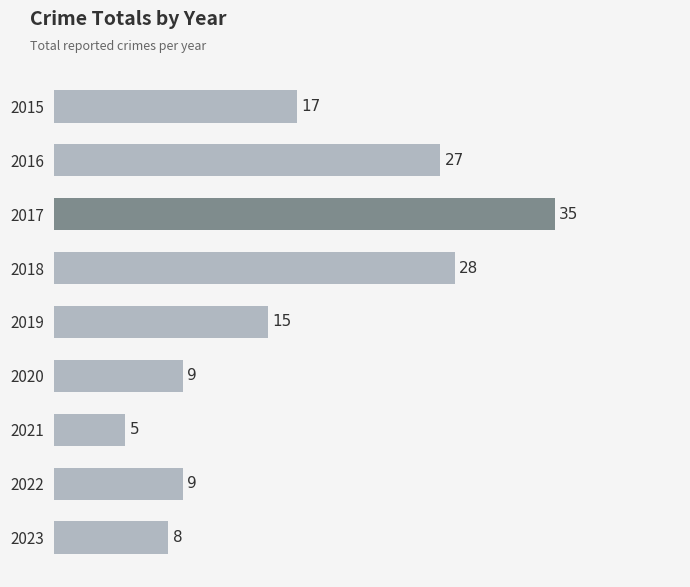

True or false: the data shows 9 at 2022.

True